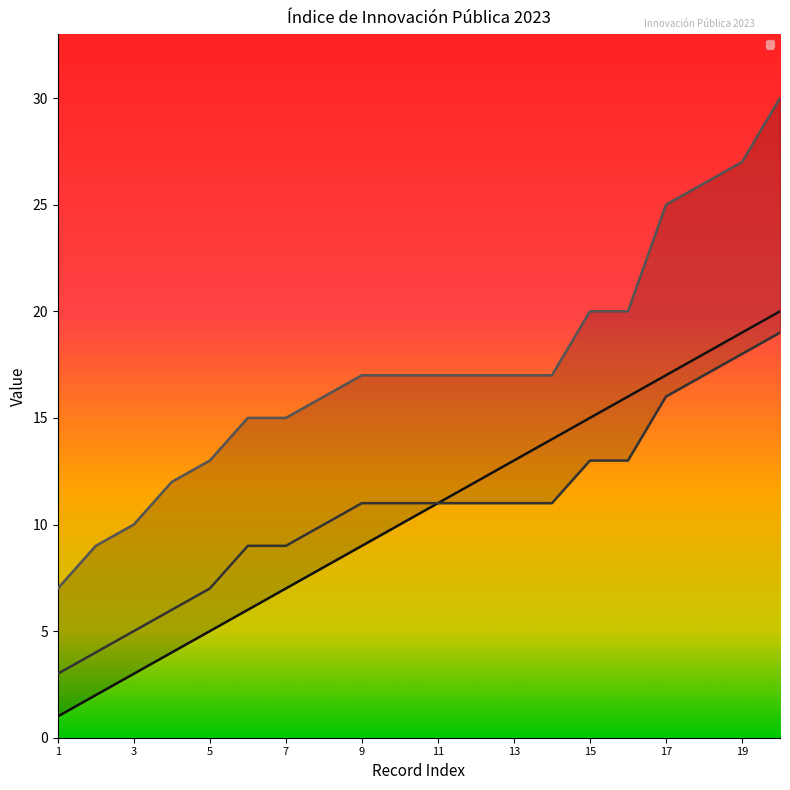

How many lines are shown in the chart?

3